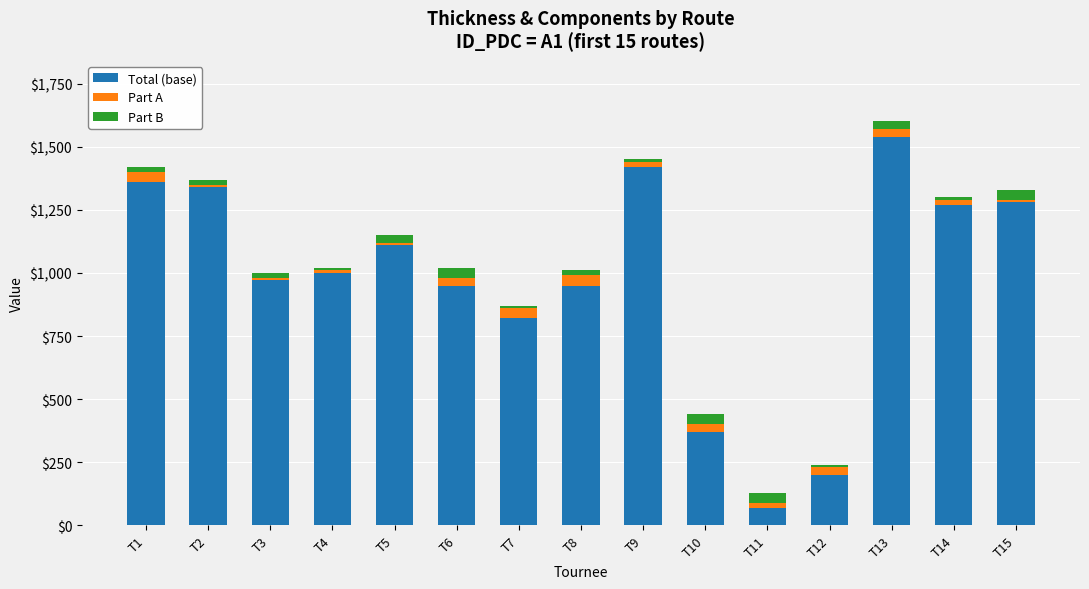

At which category is the sum across all series the highest?

T13